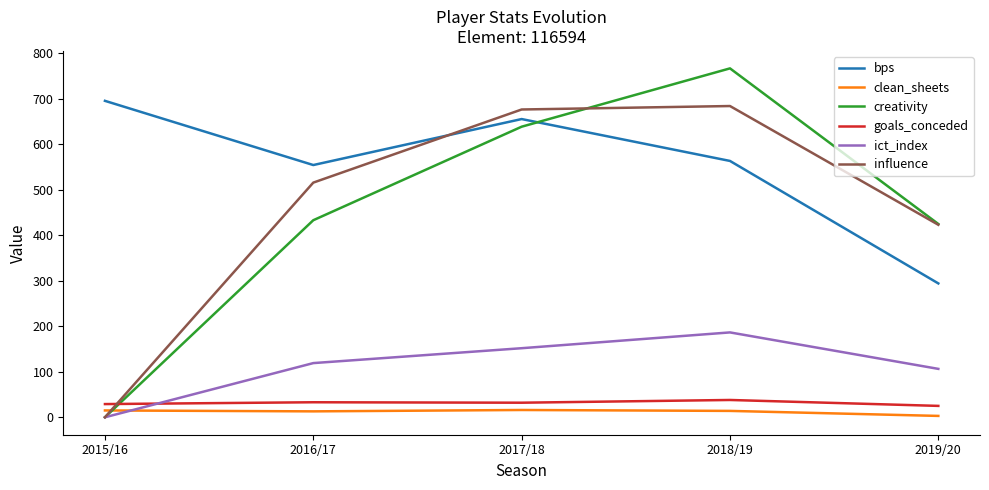

Which series ends up on top after the final intersection of clean_sheets and ict_index?

ict_index